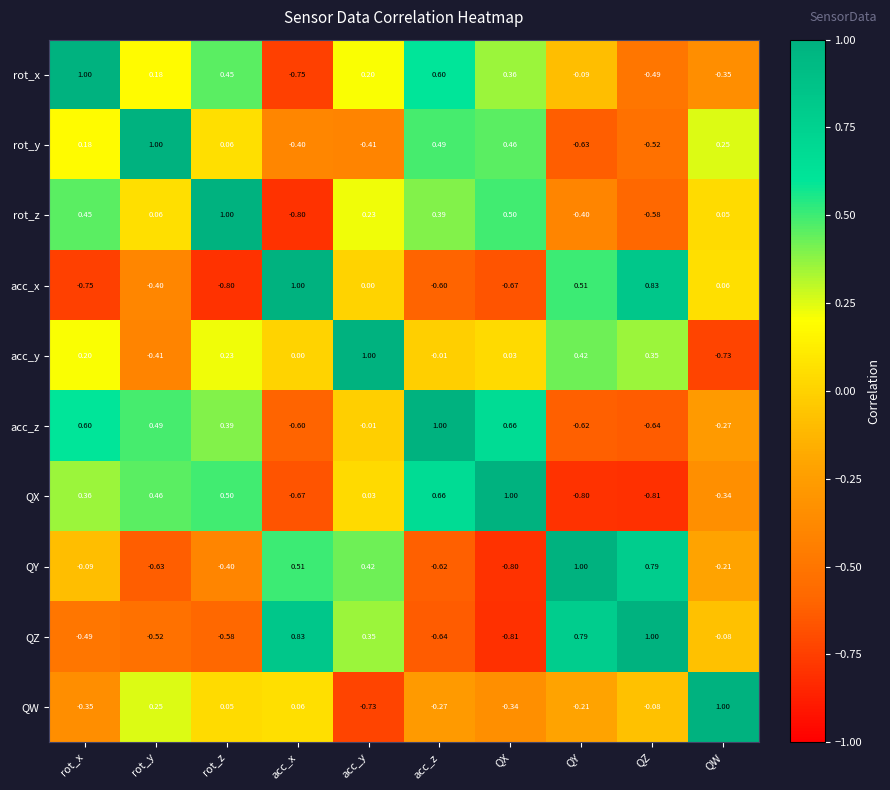

At QW, list the series in order from smallest to largest.

acc_y, rot_x, QX, acc_z, QY, QZ, rot_z, acc_x, rot_y, QW